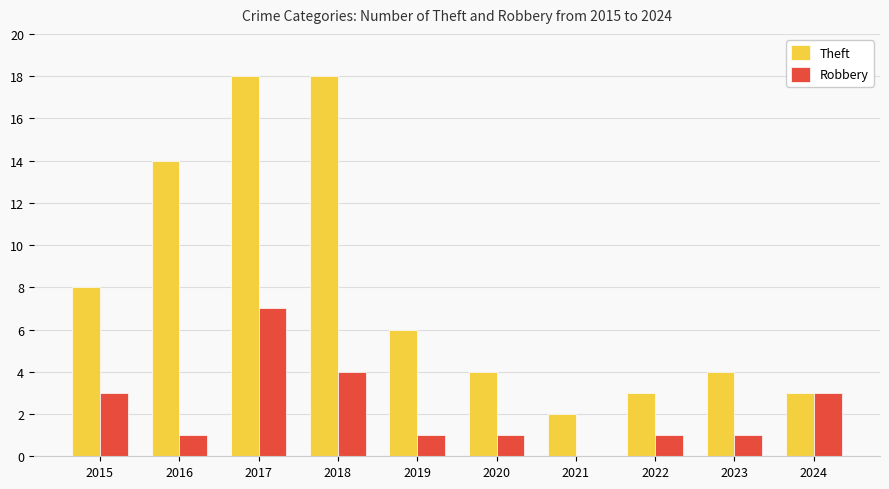

At which category is the sum across all series the highest?

2017